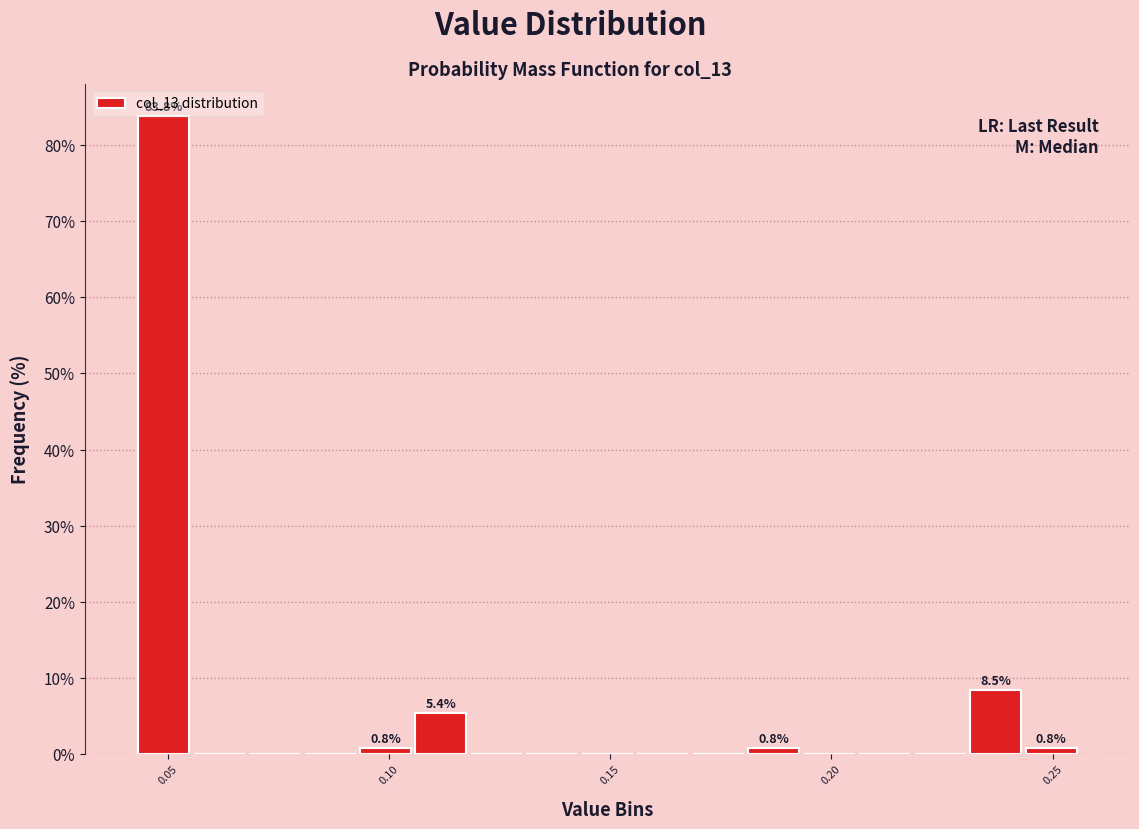

Around what value on the x-axis is the tallest bar? Give the approximate position of its centre, as read against the axis.

0.050